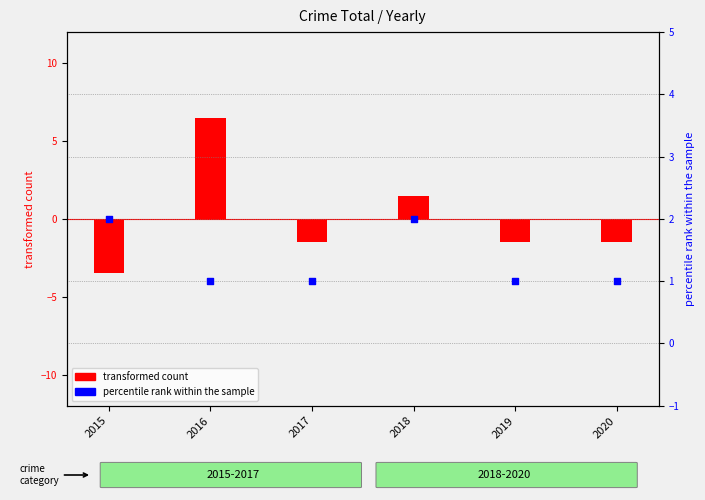

Which series has the largest total across all categories?

percentile rank within the sample